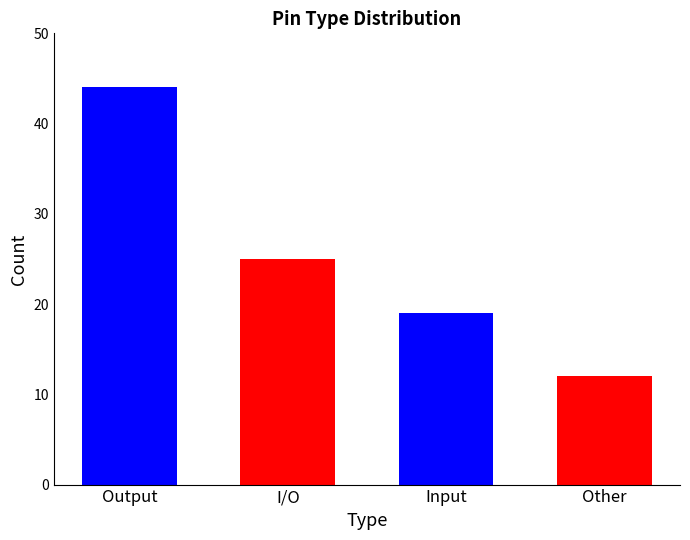

What is the difference between the maximum and minimum values?

32